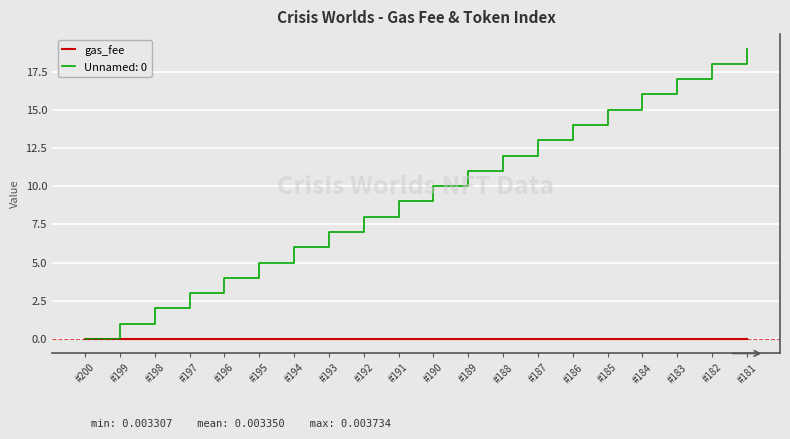

At which category is the sum across all series the highest?

#181